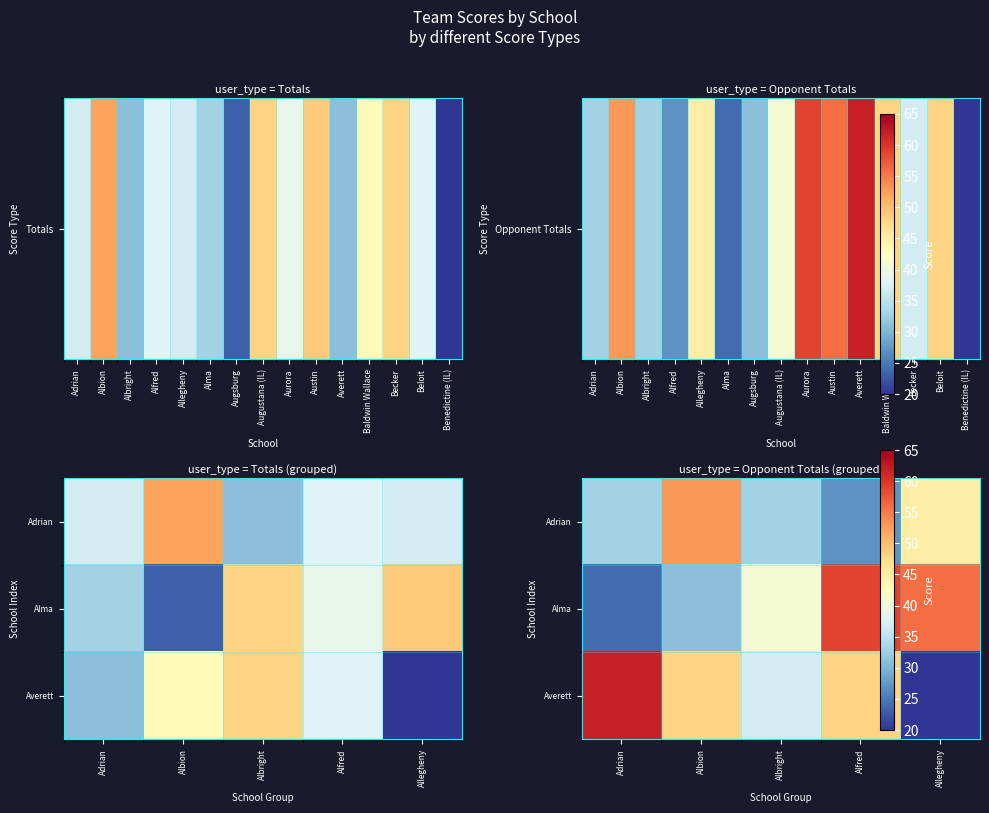

Which category has the lowest value across all series?

Allegheny